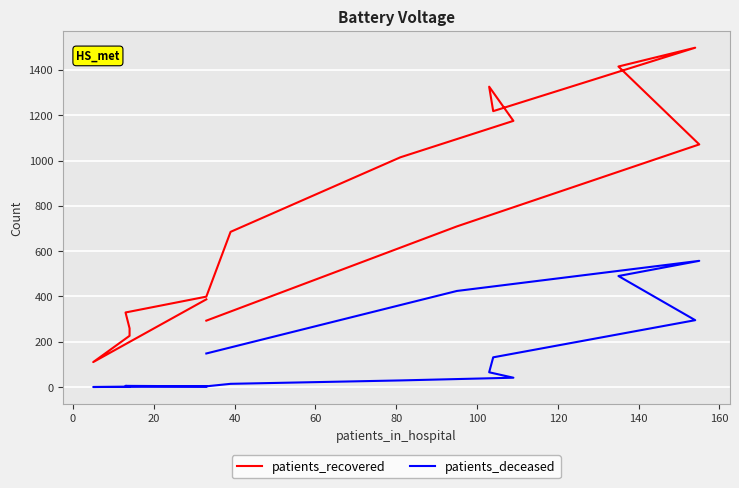

Does the chart display data point markers on the line(s)?

No